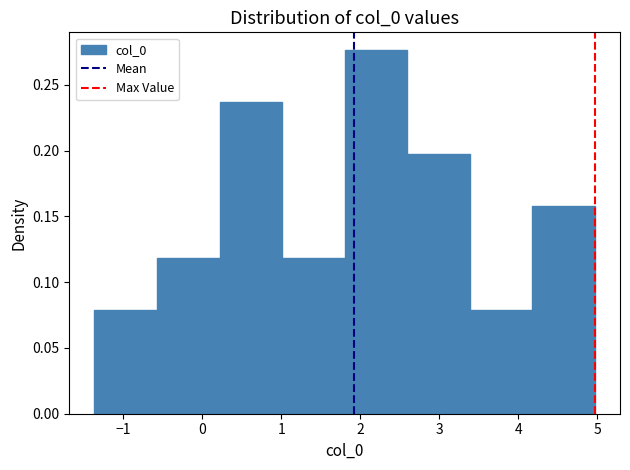

Reading left to right, transcribe this chart: for each bar, give the range it covers on the x-axis and its height. Neither the bar edges nor the heights are printed on the chart, so give them approximately, as read against the axes.

-1.4 to -0.6: 0.080
-0.6 to 0.2: 0.120
0.2 to 1.0: 0.235
1.0 to 1.8: 0.120
1.8 to 2.6: 0.275
2.6 to 3.4: 0.195
3.4 to 4.2: 0.080
4.2 to 5.0: 0.160